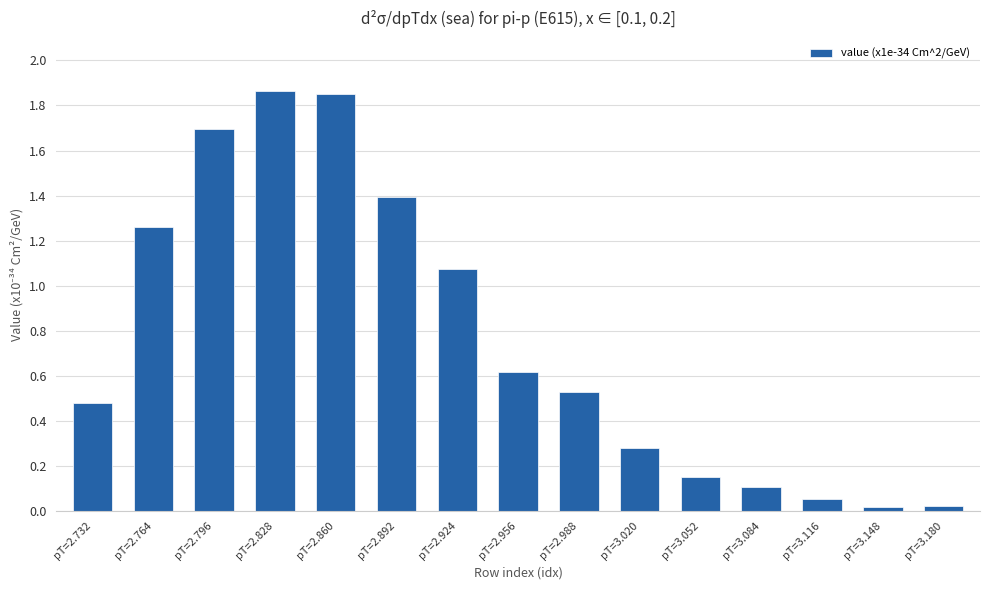

Which category has the highest value across all series?

pT=2.828